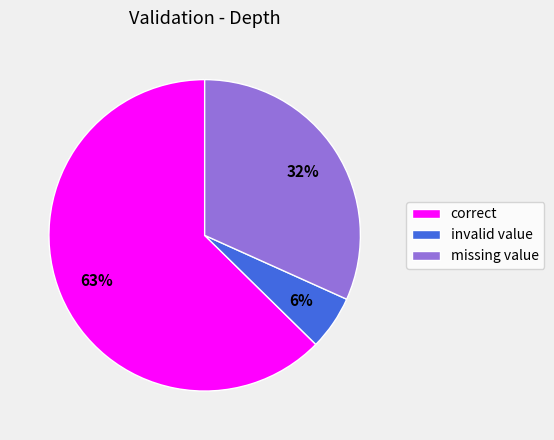

To the nearest percent, what portion does missing value represent?

32%